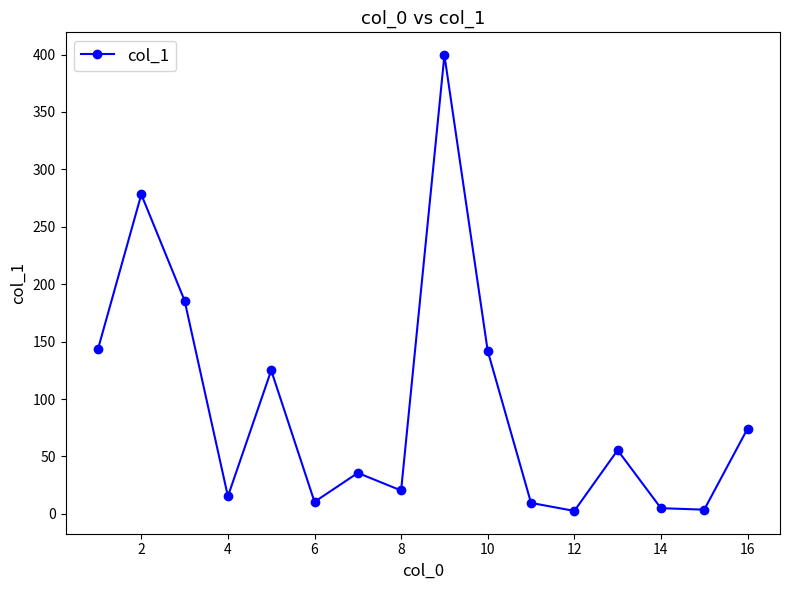

How many lines are shown in the chart?

1